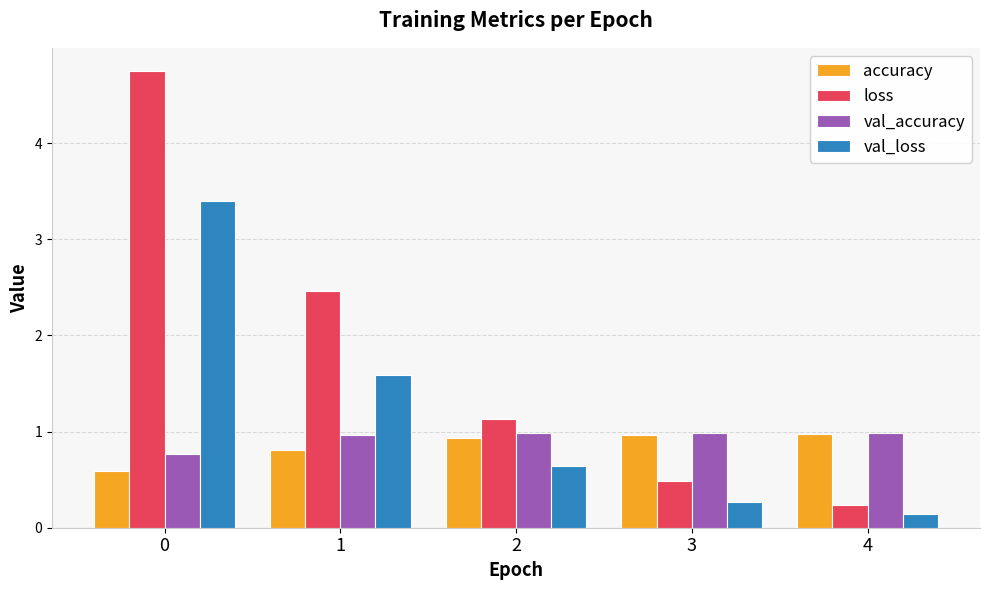

How many bars are there in total?

20